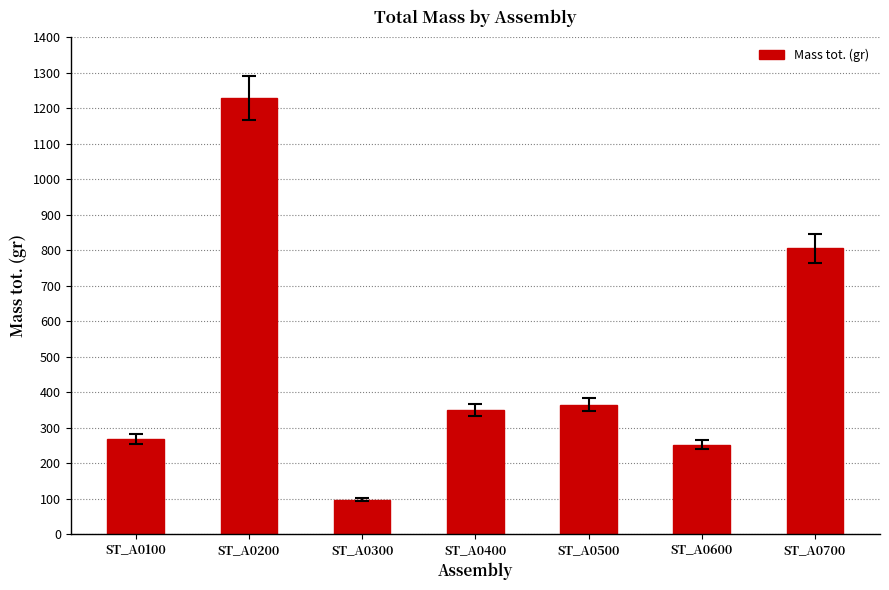

Are the bars horizontal?

No